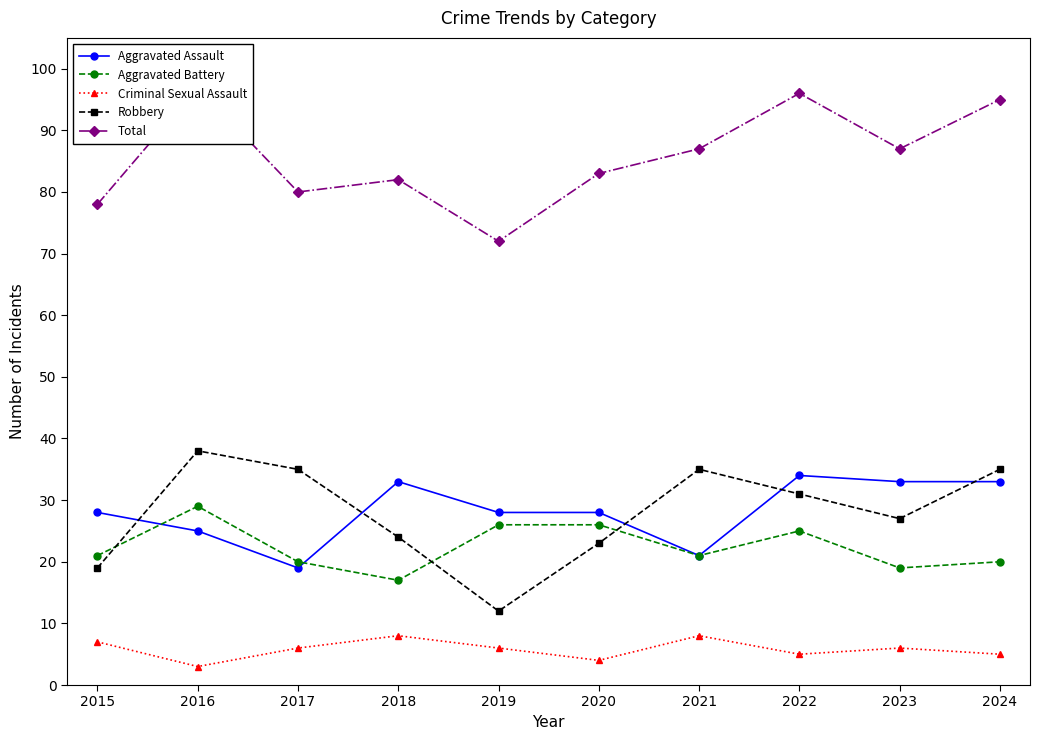

At how many categories does at least one series exceed 43?

10